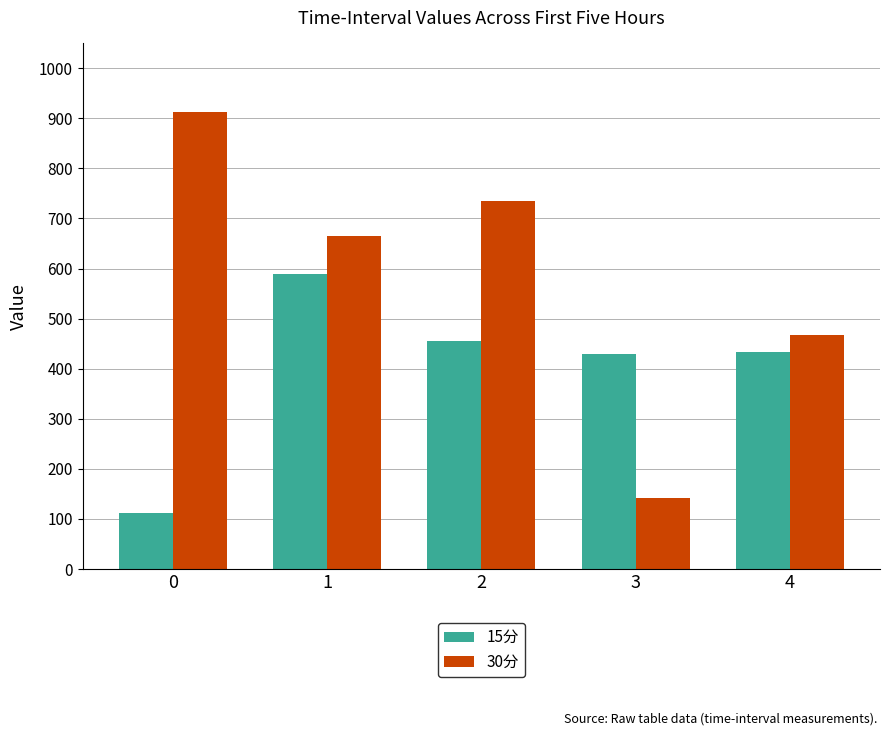

Which series changed the most between 0 and 1?

15分